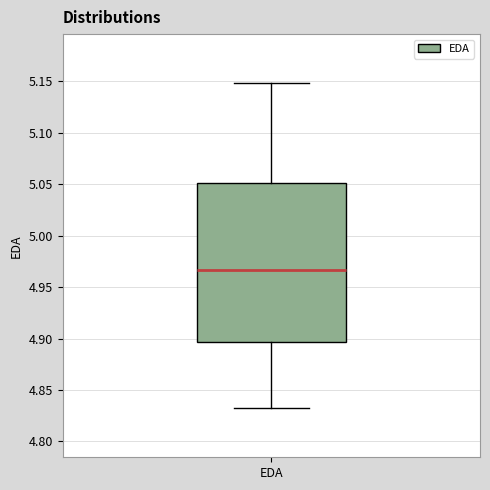

Read this box plot against the y-axis: the position of the median line, the range covered by the box, and the ends of both whiskers. The values are not printed on the chart, so give them approximately, as read against the axis.

median 4.965, box 4.895 to 5.050, whiskers 4.830 to 5.150